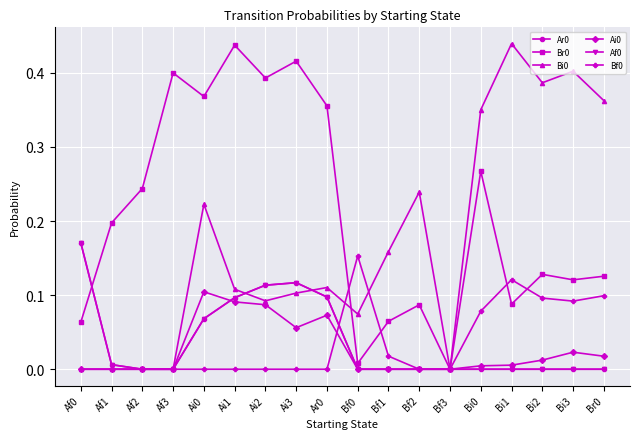

What is the label of the 14th point from the left?

Bi0